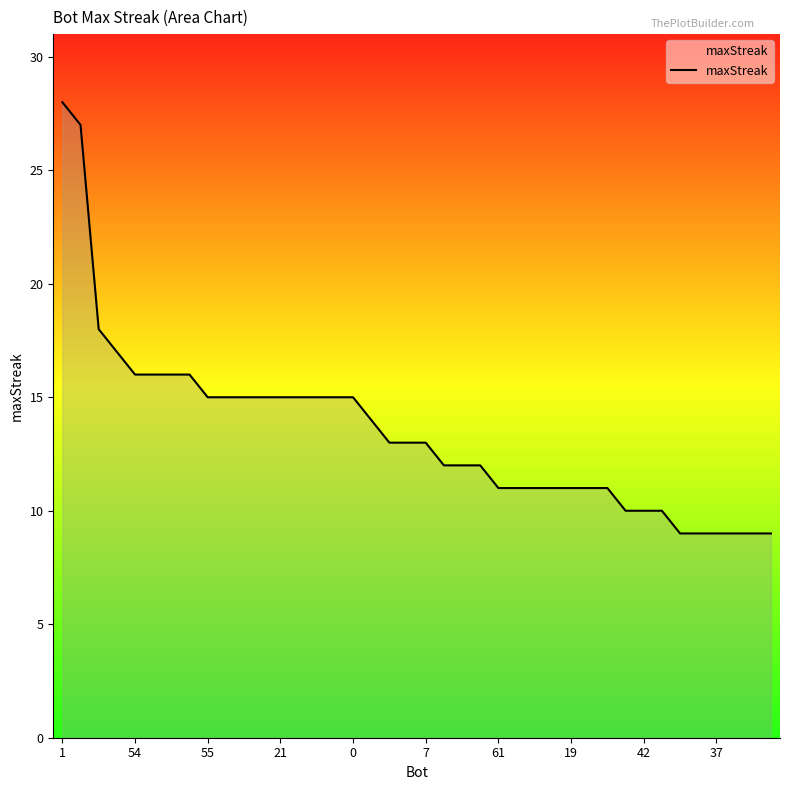

What is the smallest value displayed?

9